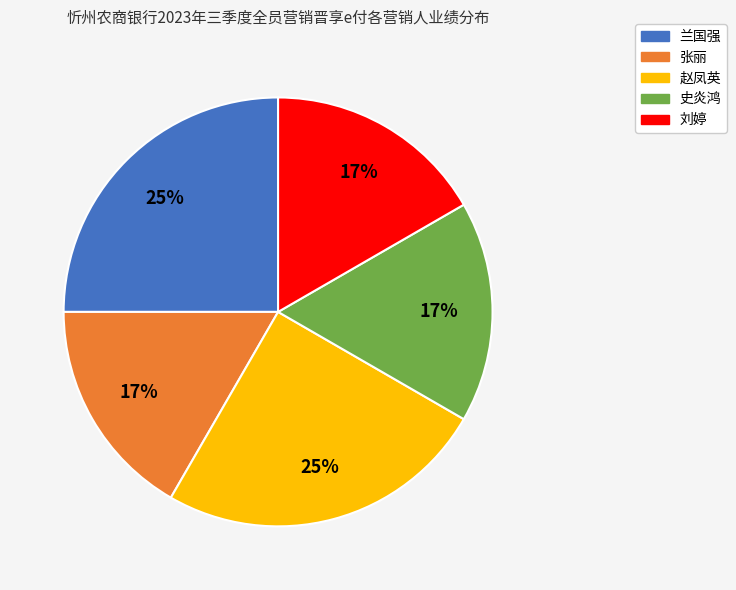

To the nearest percent, what is the combined percentage of 赵凤英 and 张丽?

42%